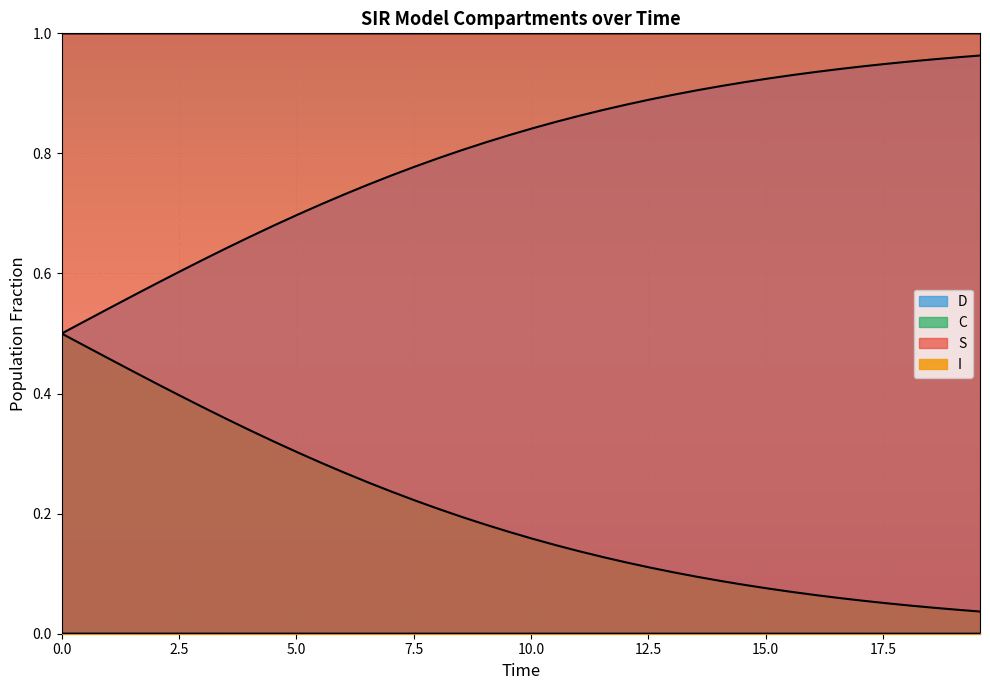

Which series has the widest spread of values?

C